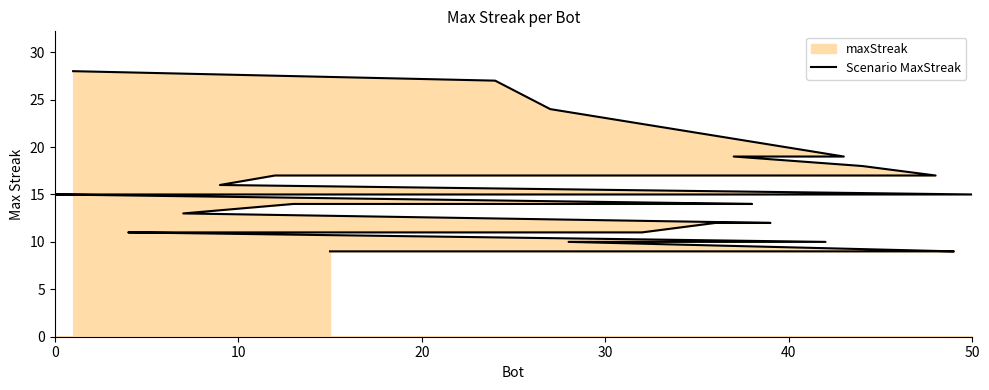

True or false: the data shows 3 at 21.

False